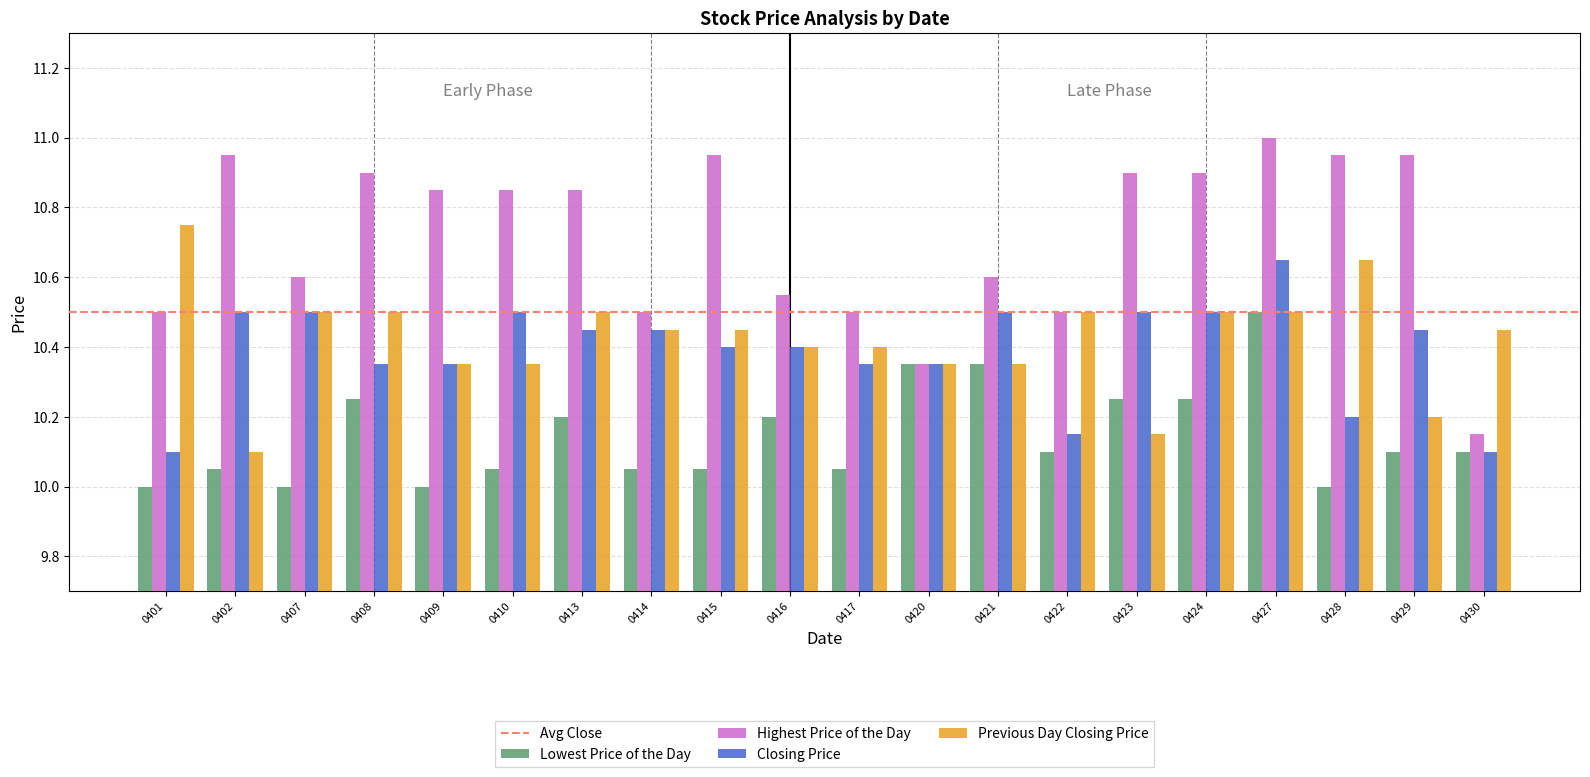

What is the difference between the maximum and second lowest values in the Previous Day Closing Price series?

0.6